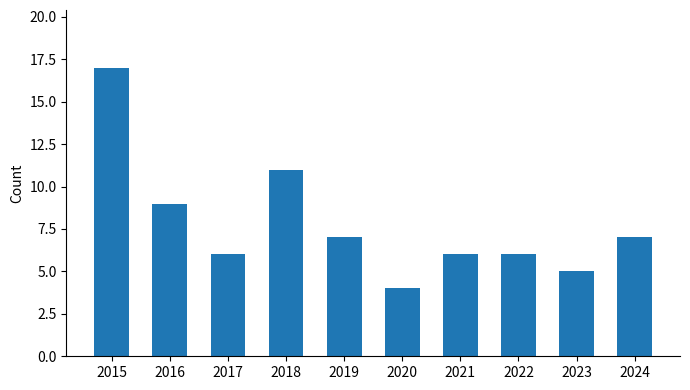

The chart shows a value of 3 at 2023. True or false?

False